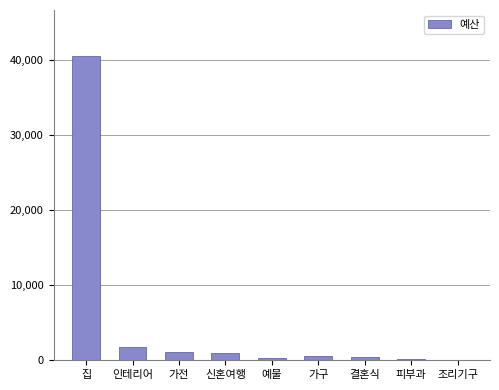

Read the value at 신혼여행, to the nearest 50.

9880000